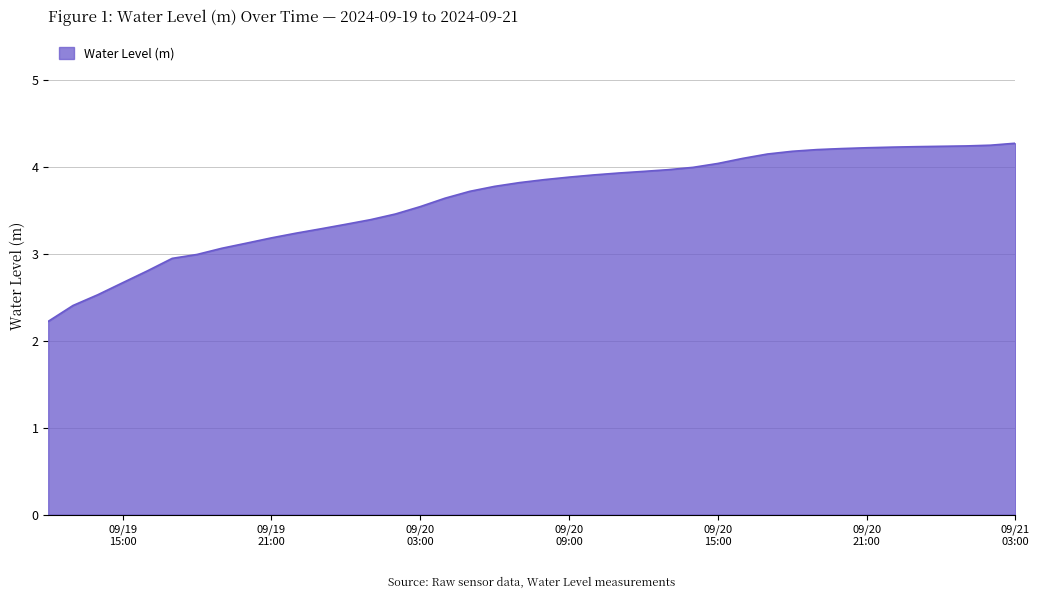

What is the difference between the maximum and minimum values?

2.0